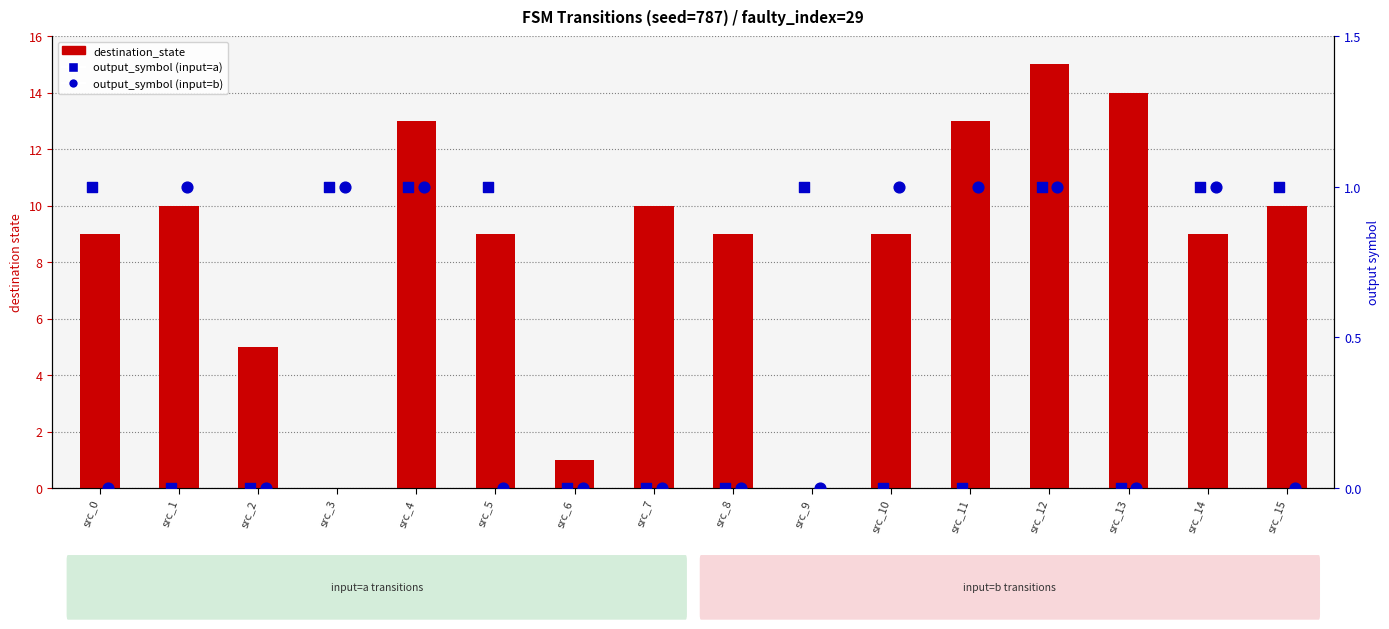

Is the value of output_symbol (input=b) at src_15 greater than the value of output_symbol (input=a) at src_1?

No